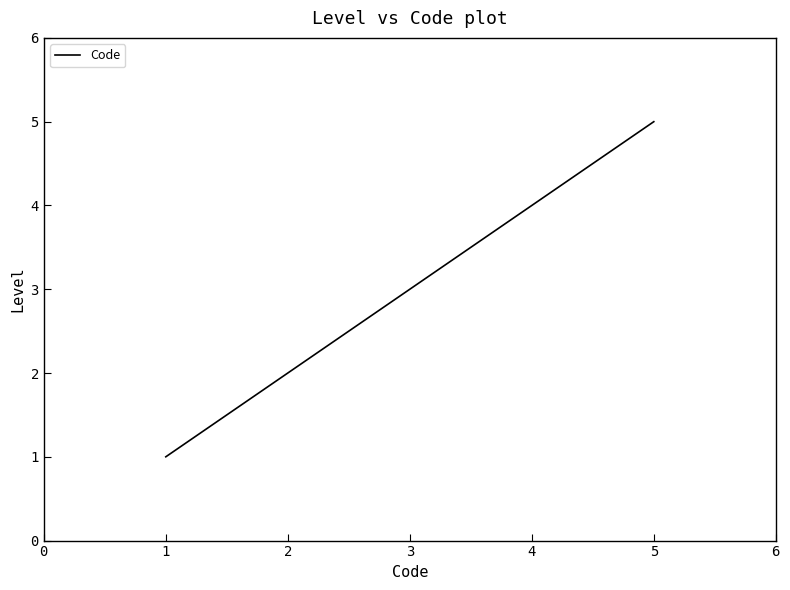

Is this an area chart (filled region under the line)?

No